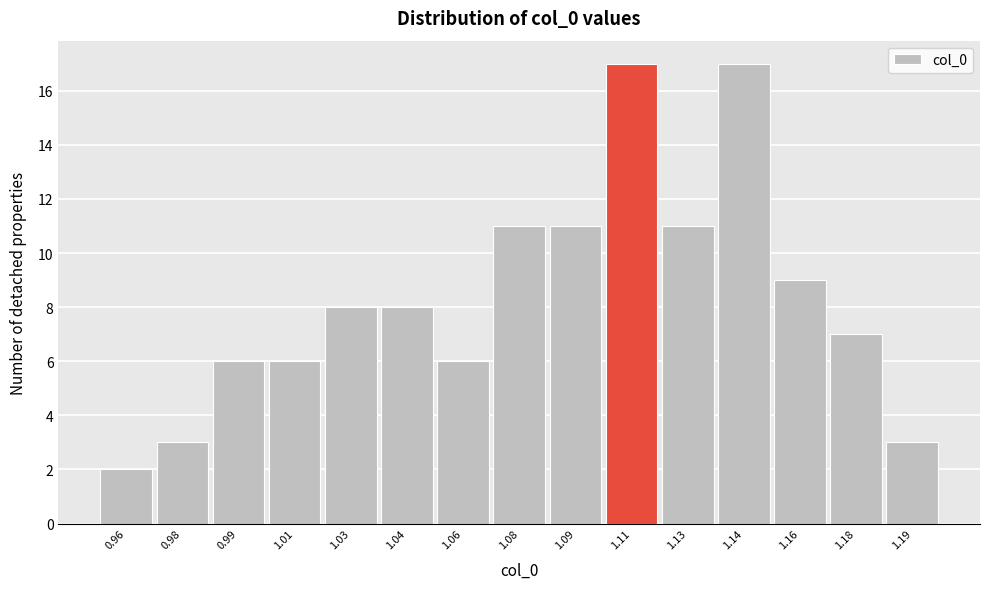

Reading left to right, extract all data points from this chart.

0.96=2	0.98=3	0.99=6	1.01=6	1.03=8	1.04=8	1.06=6	1.08=11	1.09=11	1.11=17	1.13=11	1.14=17	1.16=9	1.18=7	1.19=3